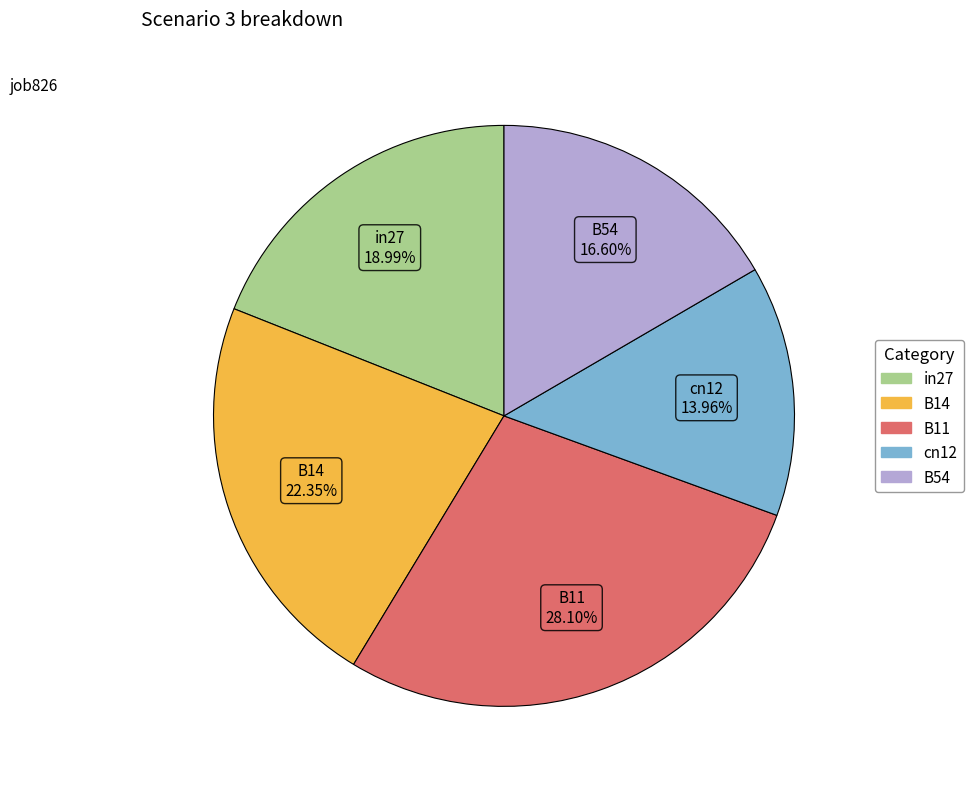

To the nearest percent, what is the combined percentage of B54 and B11?

45%